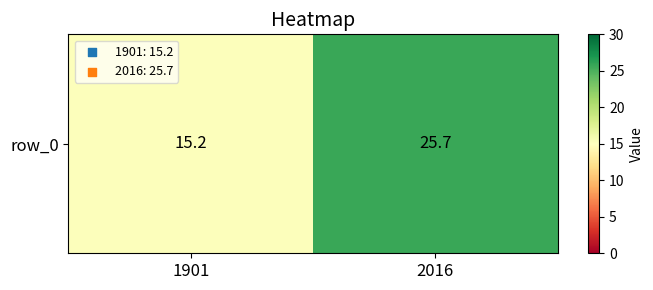

List the labels in order of value, largest first.

2016, 1901